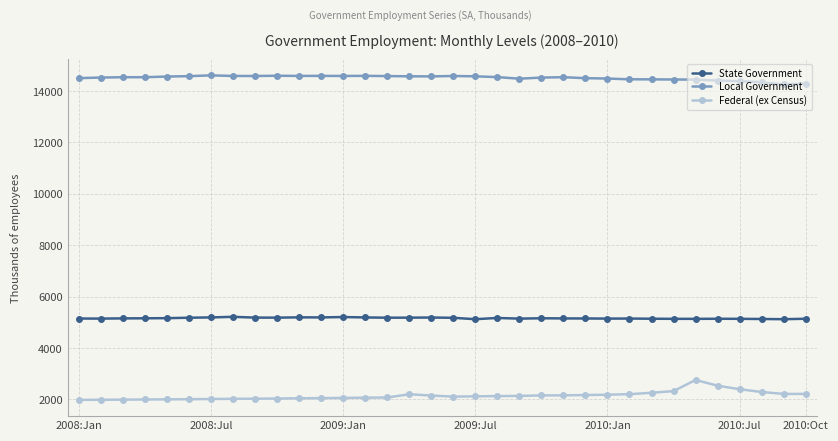

What is the value of the Federal (ex Census) point at the 27th from the left?

2258.5